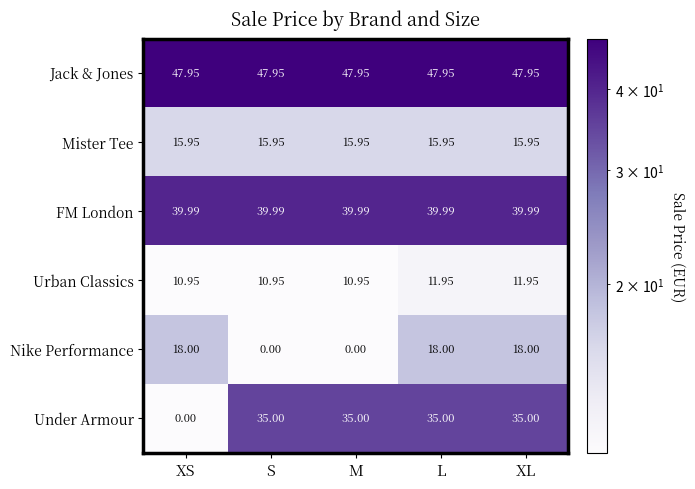

At how many categories does at least one series exceed 8?

5